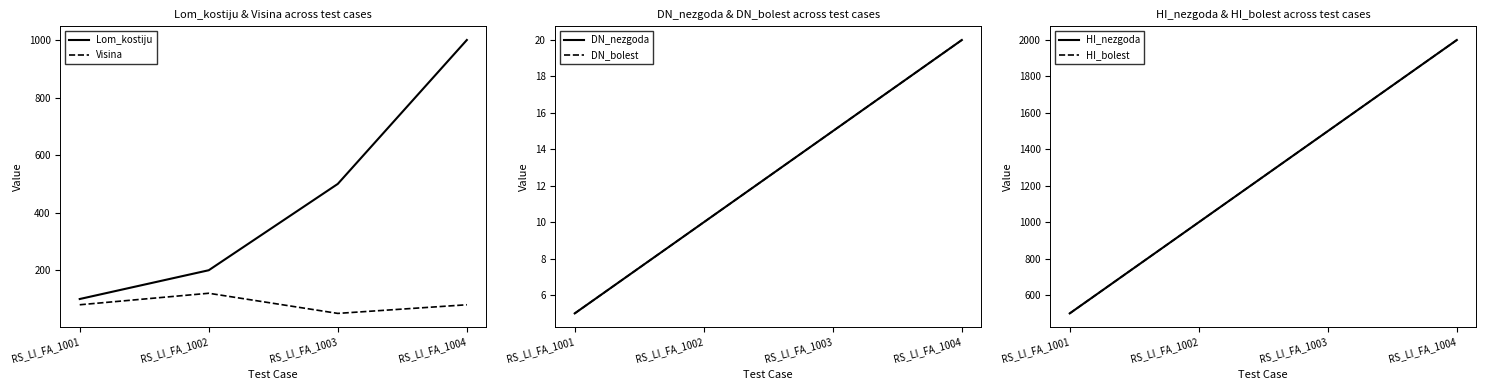

True or false: DN_bolest has more than 2 interior local peaks.

False